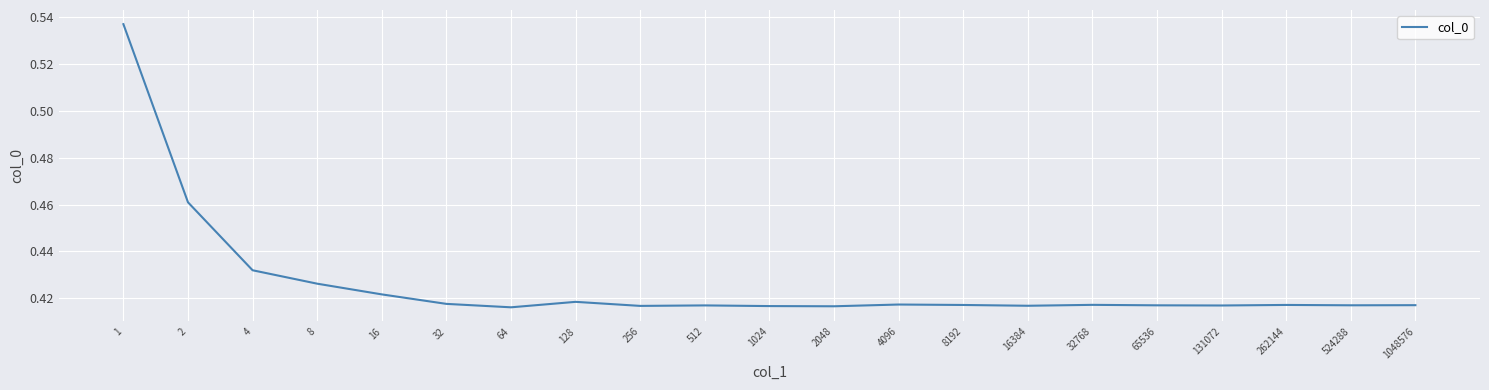

How many distinct data groups are displayed?

1